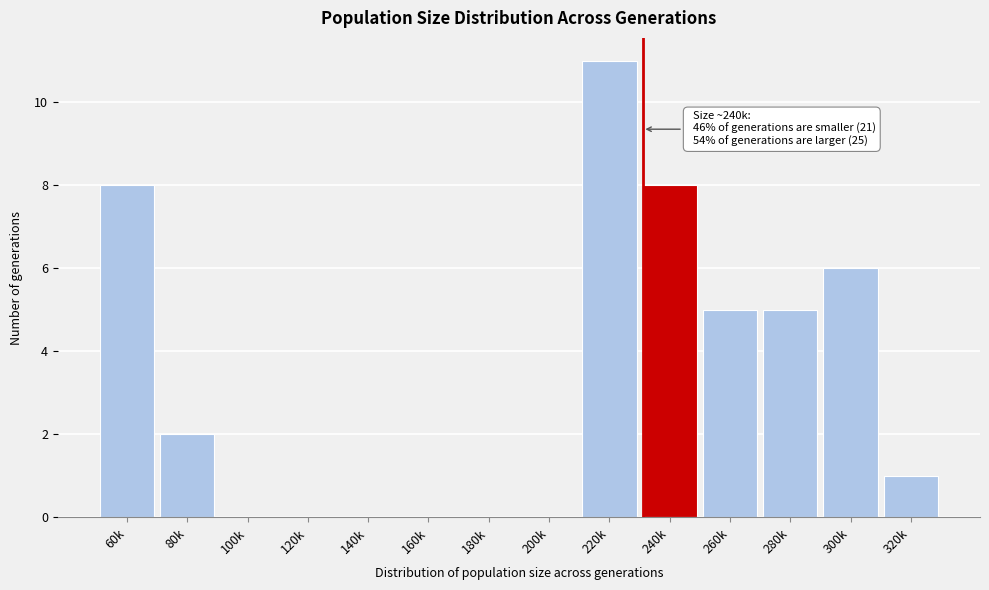

Reading left to right, list all the values displayed in this chart.

60k=8	80k=2	100k=0	120k=0	140k=0	160k=0	180k=0	200k=0	220k=11	240k=8	260k=5	280k=5	300k=6	320k=1